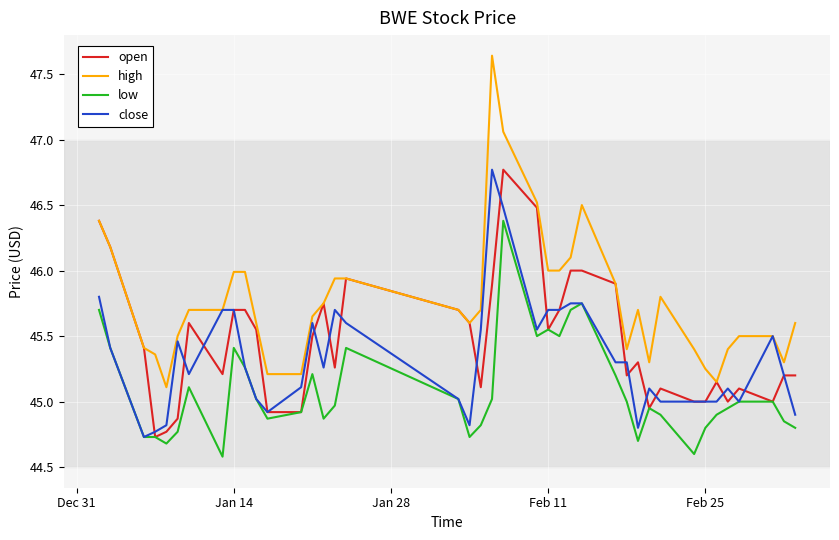

Rank the series by their average value, from highest to lowest.

high, open, close, low